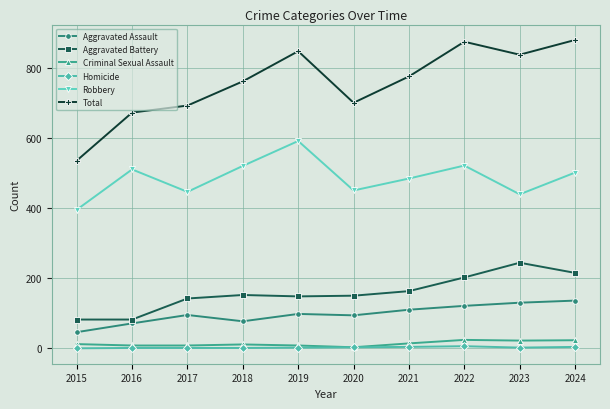

What is the difference between the Aggravated Assault values at 2022 and 2021?

11